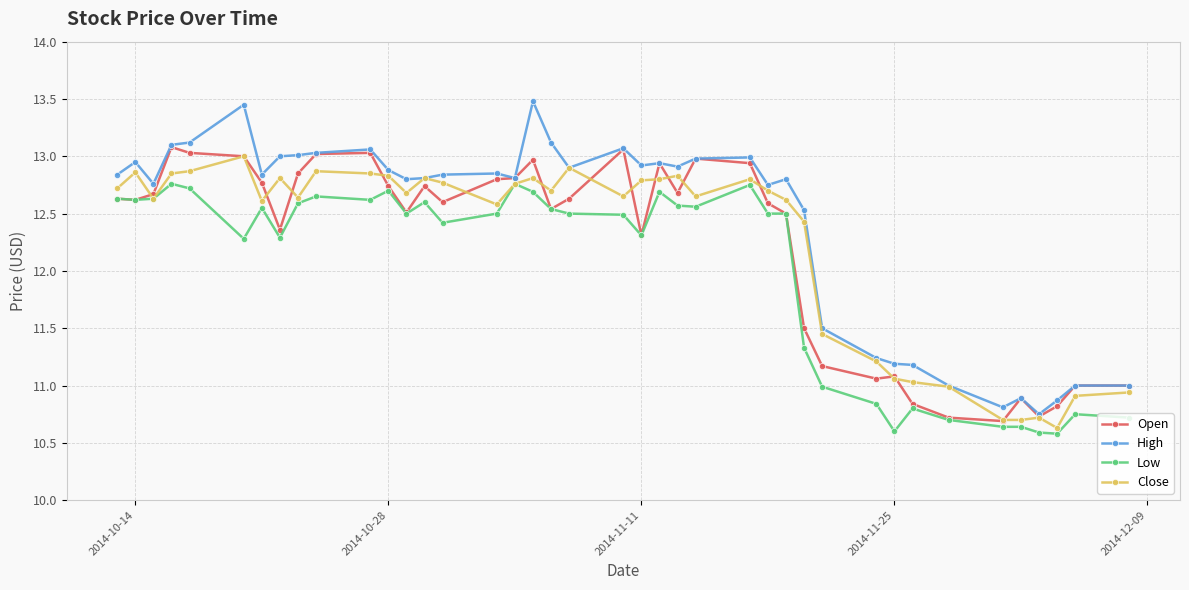

At how many categories does at least one series exceed 12?

29